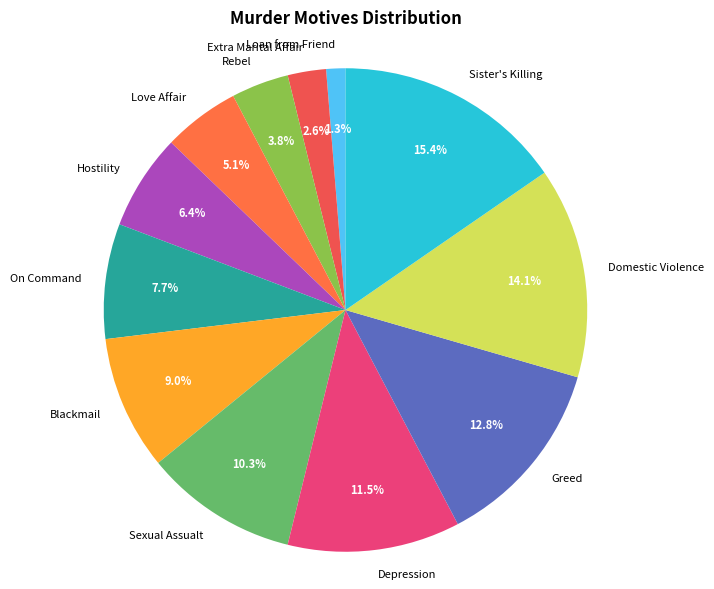

Count the number of slices in the pie.

12